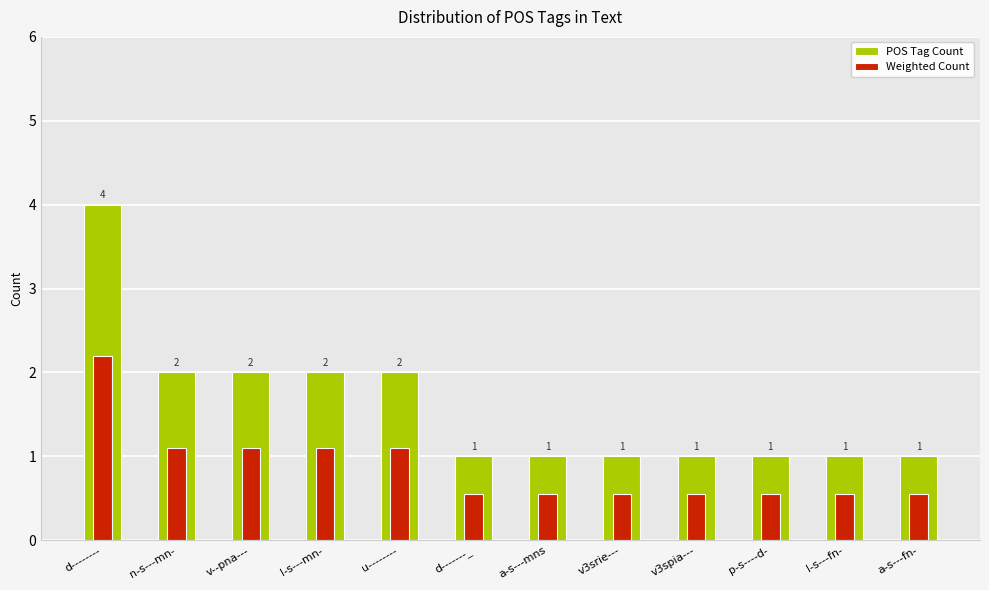

What is the difference between the maximum and second lowest values in the POS Tag Count series?

3.0